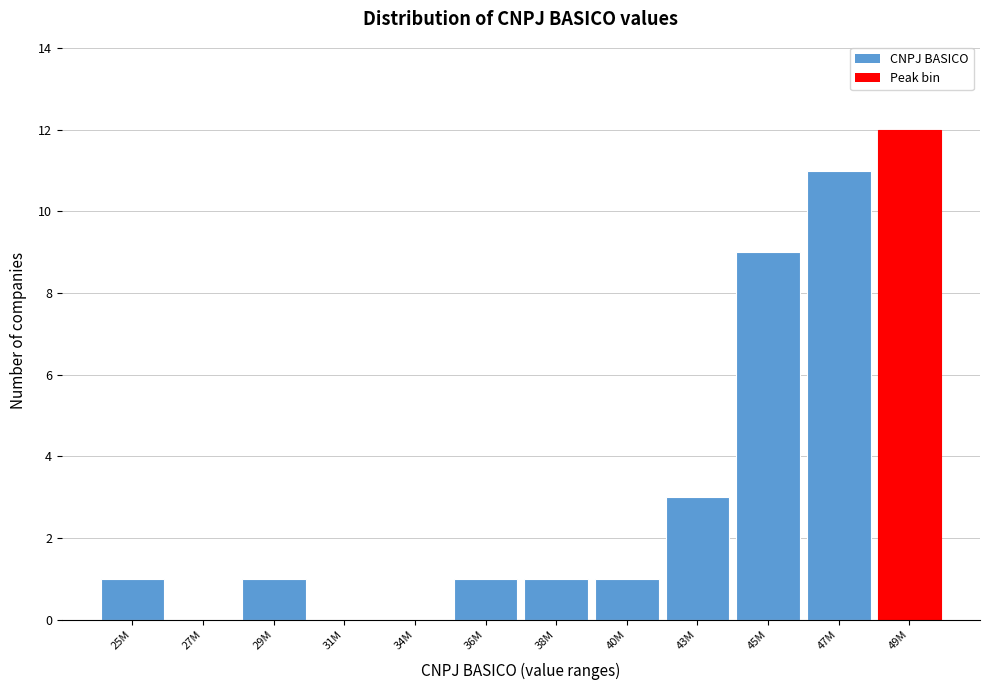

Reading left to right, list all the values displayed in this chart.

25M=1	27M=0	29M=1	31M=0	34M=0	36M=1	38M=1	40M=1	43M=3	45M=9	47M=11	49M=12